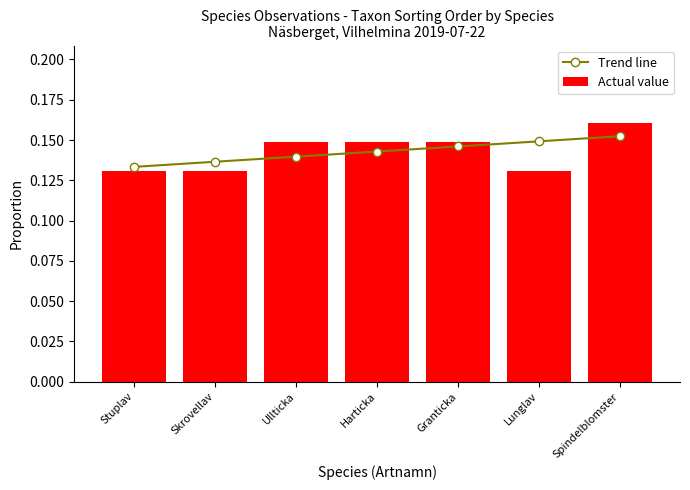

What is the approximate value of Trend line at Ullticka?

0.1